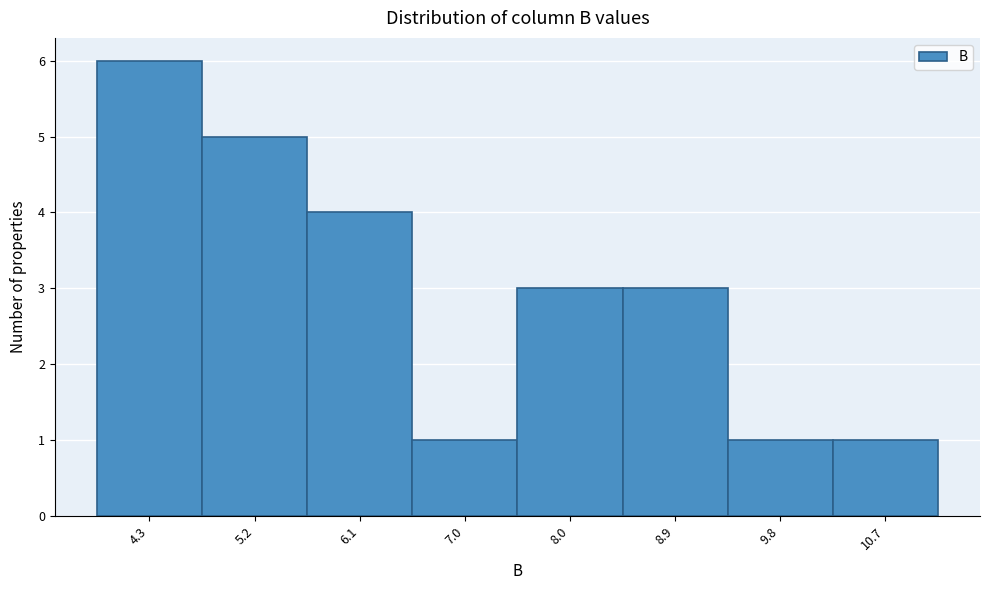

Reading left to right, transcribe this chart: for each bar, give the range it covers on the x-axis and its height. Neither the bar edges nor the heights are printed on the chart, so give them approximately, as read against the axes.

3.8 to 4.7: 6
4.7 to 5.7: 5
5.7 to 6.6: 4
6.6 to 7.5: 1
7.5 to 8.4: 3
8.4 to 9.4: 3
9.4 to 10.3: 1
10.3 to 11.2: 1